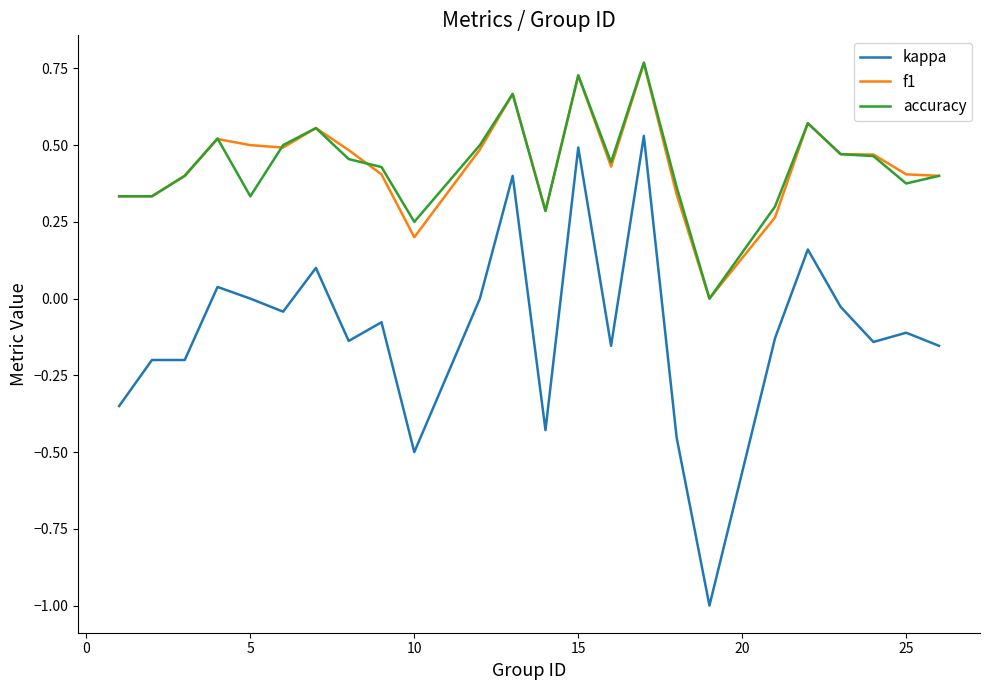

Count the accuracy values in the range 0 to 1.

24